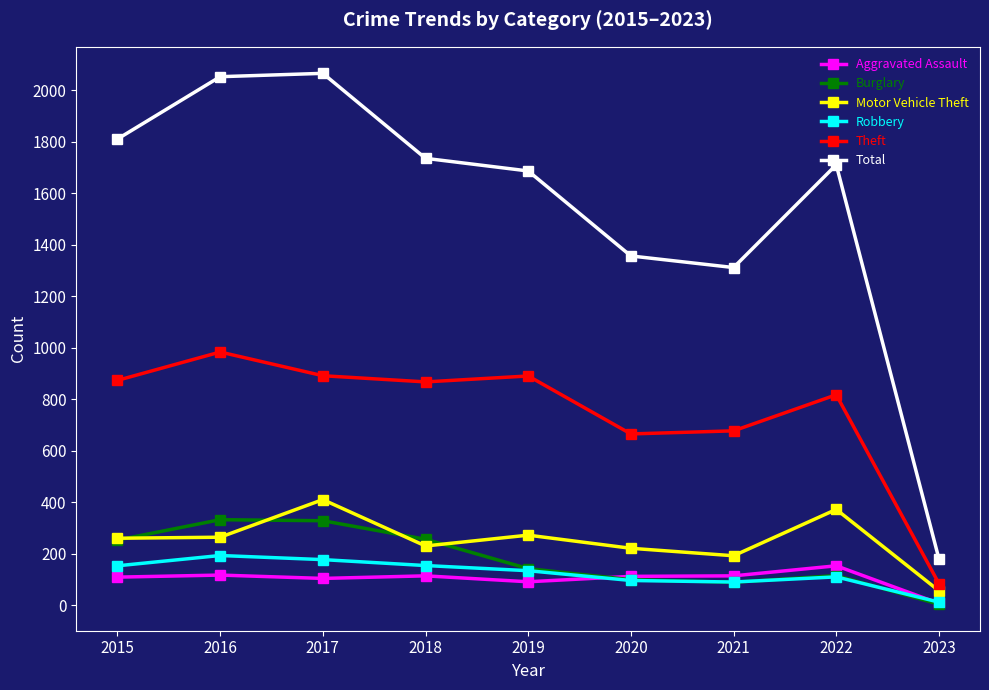

Is the value of Robbery at 2020 greater than the value of Theft at 2016?

No